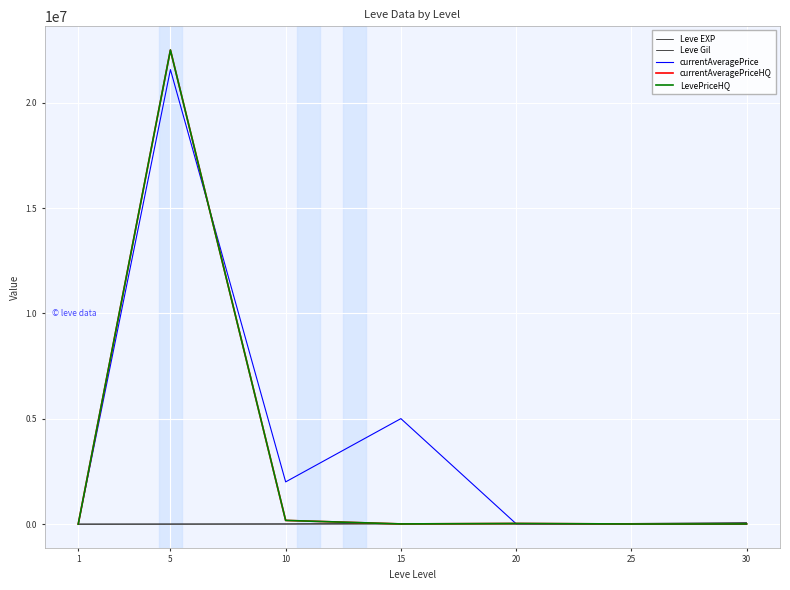

Which series ends up on top after the final intersection of currentAveragePriceHQ and currentAveragePrice?

currentAveragePriceHQ